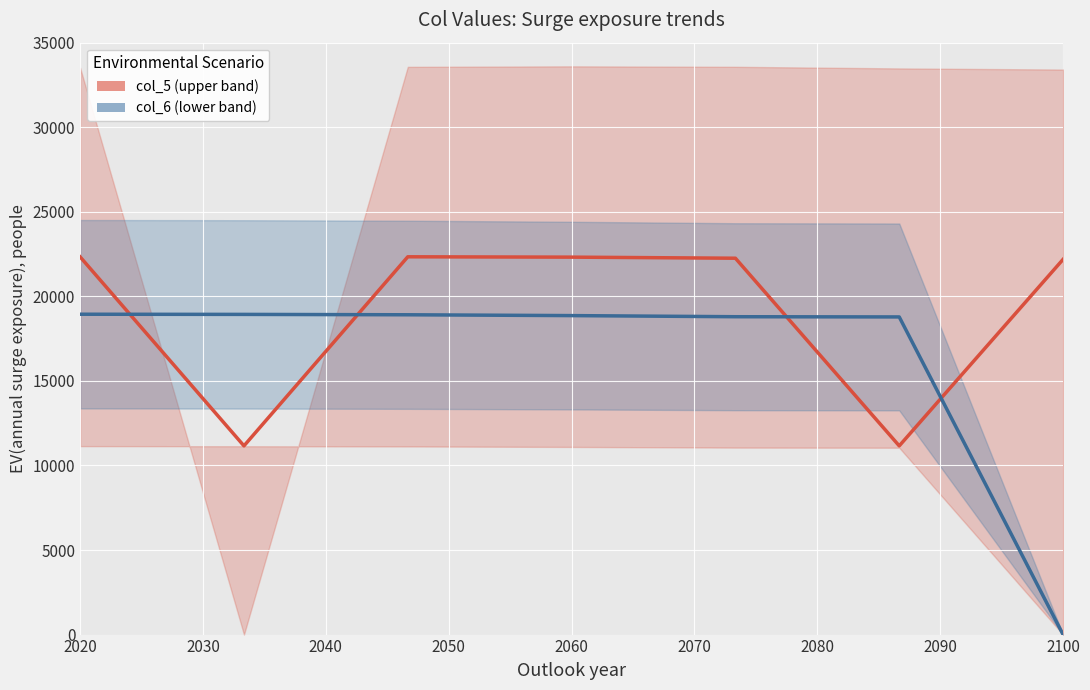

At how many categories does at least one series exceed 18363?

7